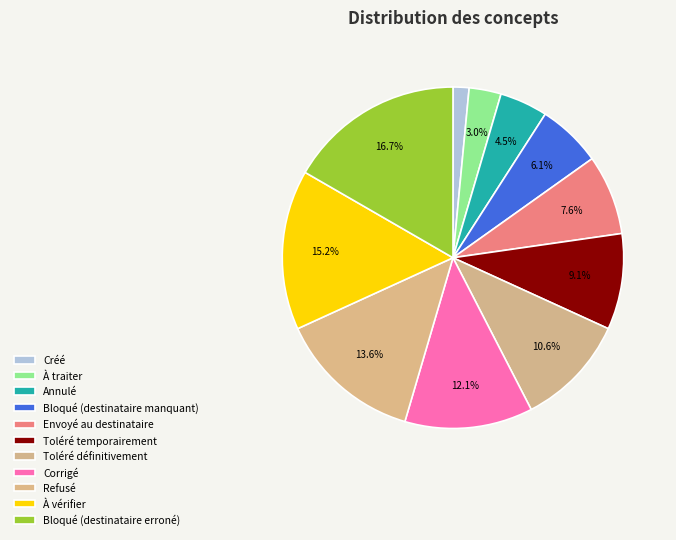

The À vérifier slice represents 15% of the pie. True or false?

True